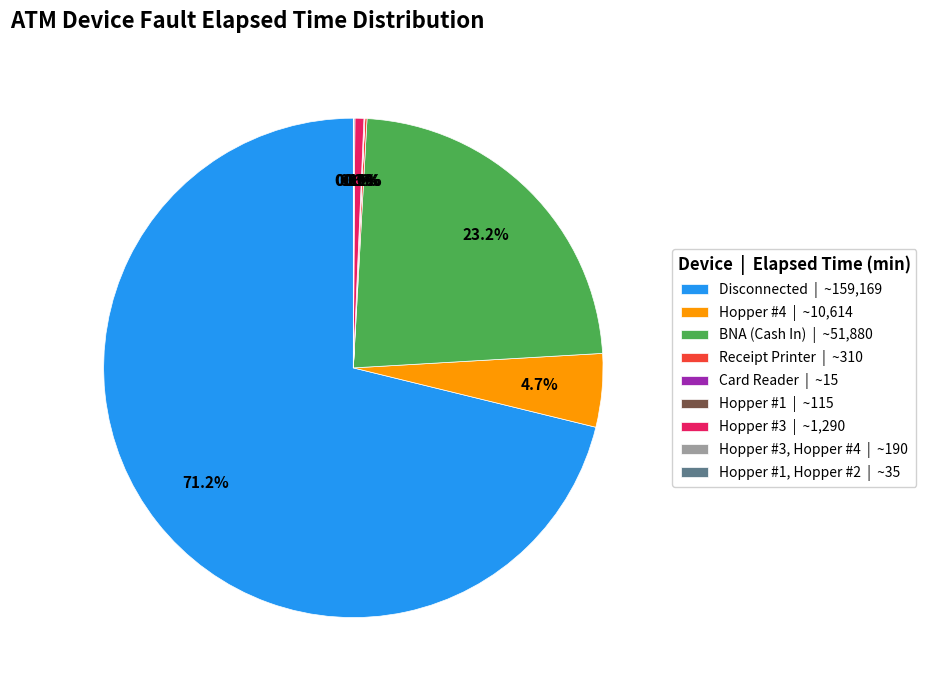

Combined, do Disconnected | ~159,169 and BNA (Cash In) | ~51,880 account for over 50%?

Yes